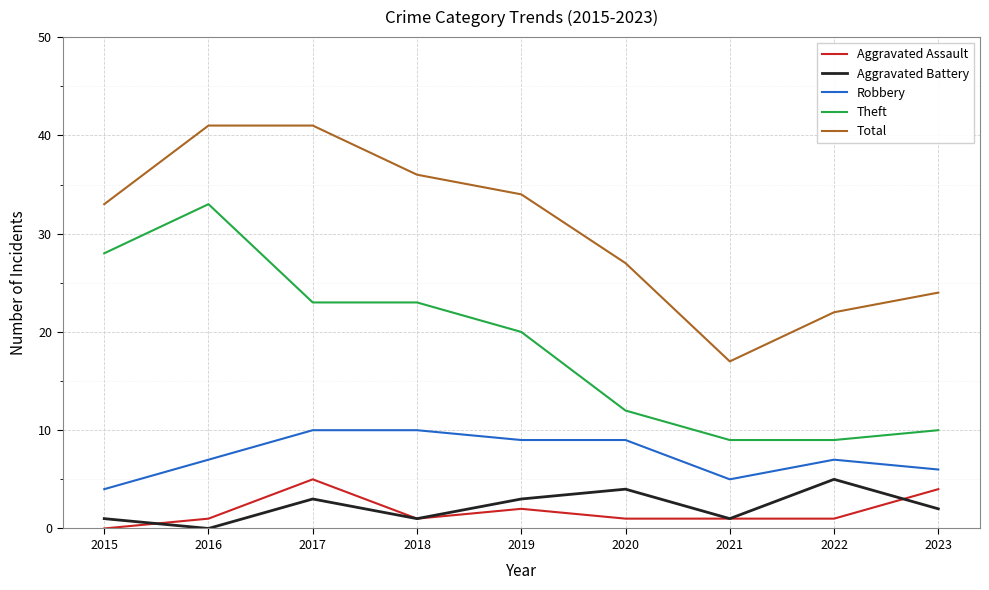

Reading left to right, transcribe all the data shown in this chart.

Aggravated Assault: 0	1	5	1	2	1	1	1	4
Aggravated Battery: 1	0	3	1	3	4	1	5	2
Robbery: 4	7	10	10	9	9	5	7	6
Theft: 28	33	23	23	20	12	9	9	10
Total: 33	41	41	36	34	27	17	22	24